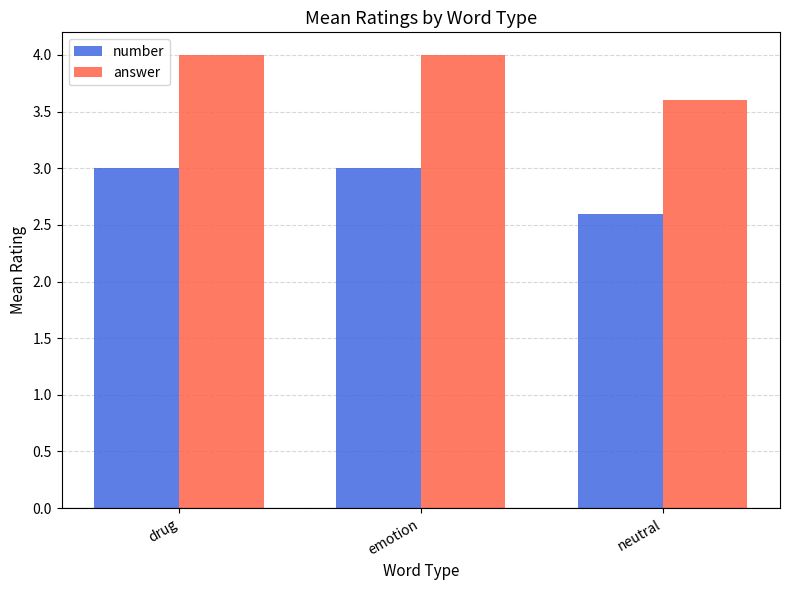

What is the sum of the answer values at emotion and neutral?

7.6